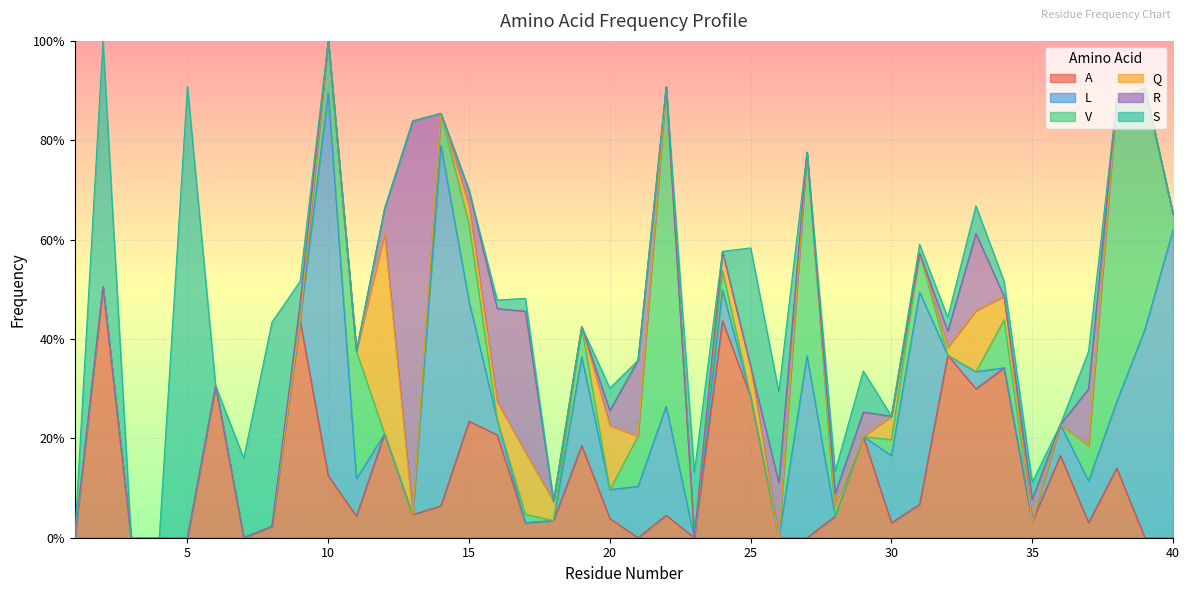

Count the number of data series in this chart.

6